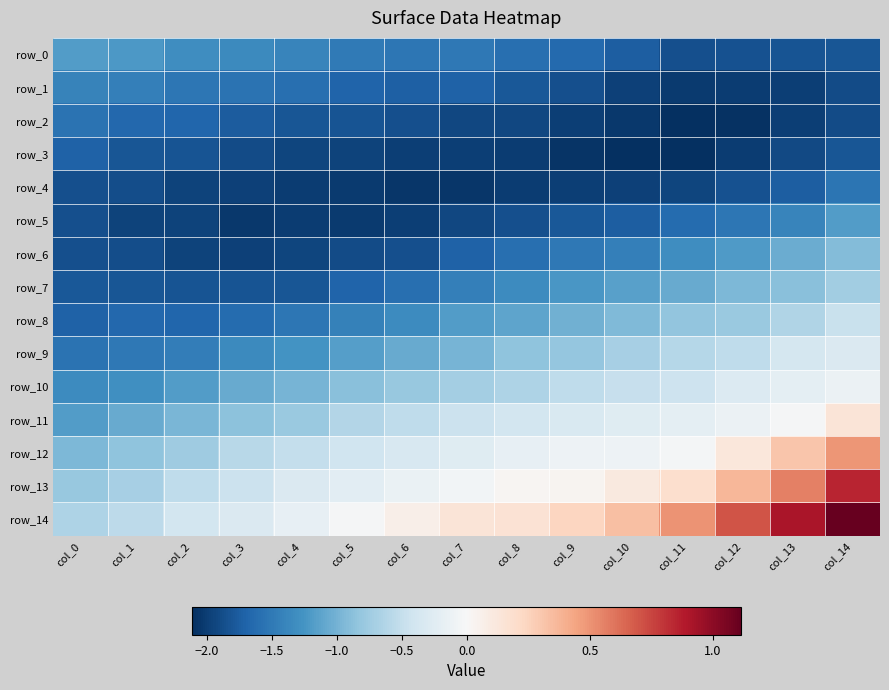

Reading left to right, list all the values displayed in this chart.

row_0: -1.2	-1.2	-1.3	-1.3	-1.4	-1.5	-1.5	-1.5	-1.6	-1.6	-1.7	-1.9	-1.9	-1.8	-1.8
row_1: -1.4	-1.4	-1.5	-1.6	-1.6	-1.7	-1.7	-1.7	-1.8	-1.9	-2.0	-2.0	-2.0	-2.0	-1.9
row_2: -1.6	-1.7	-1.7	-1.8	-1.8	-1.8	-1.9	-1.9	-1.9	-2.0	-2.0	-2.1	-2.1	-2.0	-1.9
row_3: -1.7	-1.8	-1.8	-1.9	-1.9	-2.0	-2.0	-2.0	-2.0	-2.1	-2.1	-2.1	-2.0	-1.9	-1.8
row_4: -1.9	-1.9	-2.0	-2.0	-2.0	-2.0	-2.1	-2.1	-2.0	-2.0	-2.0	-1.9	-1.9	-1.7	-1.5
row_5: -1.9	-2.0	-2.0	-2.0	-2.0	-2.0	-2.0	-1.9	-1.9	-1.8	-1.7	-1.6	-1.5	-1.4	-1.2
row_6: -1.9	-1.9	-2.0	-2.0	-1.9	-1.9	-1.9	-1.7	-1.6	-1.5	-1.4	-1.3	-1.2	-1.1	-0.9
row_7: -1.8	-1.8	-1.8	-1.8	-1.8	-1.7	-1.6	-1.5	-1.3	-1.2	-1.2	-1.1	-0.9	-0.9	-0.7
row_8: -1.7	-1.7	-1.7	-1.6	-1.5	-1.4	-1.3	-1.2	-1.1	-1.0	-0.9	-0.8	-0.8	-0.6	-0.5
row_9: -1.6	-1.5	-1.5	-1.3	-1.3	-1.2	-1.1	-1.0	-0.9	-0.8	-0.7	-0.6	-0.5	-0.4	-0.3
row_10: -1.3	-1.3	-1.2	-1.1	-1.0	-0.9	-0.8	-0.7	-0.7	-0.5	-0.5	-0.4	-0.3	-0.2	-0.1
row_11: -1.2	-1.1	-1.0	-0.9	-0.8	-0.6	-0.5	-0.5	-0.4	-0.3	-0.3	-0.2	-0.1	-0.0	0.1
row_12: -1.0	-0.9	-0.7	-0.6	-0.5	-0.4	-0.3	-0.3	-0.2	-0.1	-0.1	-0.0	0.1	0.3	0.5
row_13: -0.8	-0.7	-0.5	-0.4	-0.3	-0.2	-0.1	-0.1	0.0	0.0	0.1	0.2	0.4	0.6	0.9
row_14: -0.6	-0.6	-0.4	-0.3	-0.2	-0.0	0.1	0.1	0.2	0.2	0.3	0.5	0.7	0.9	1.1